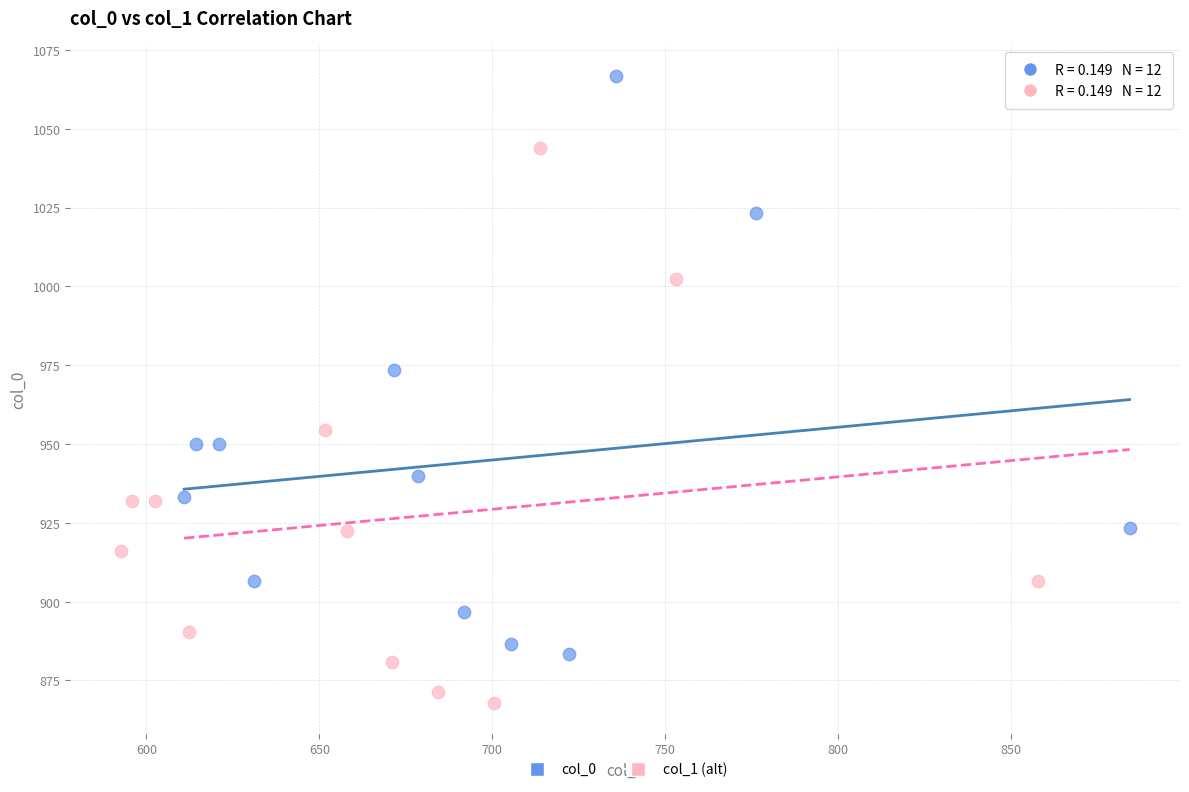

Which series has the widest spread of Y values?

col_0